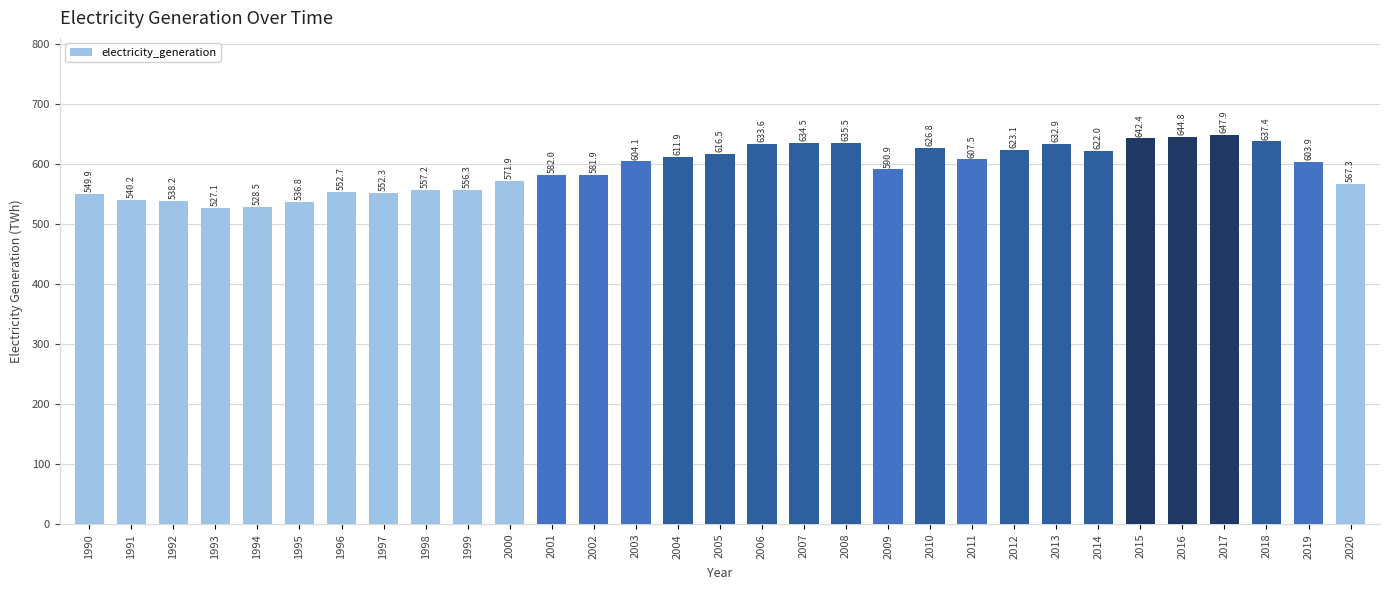

What is the difference between the maximum and minimum values?

120.8